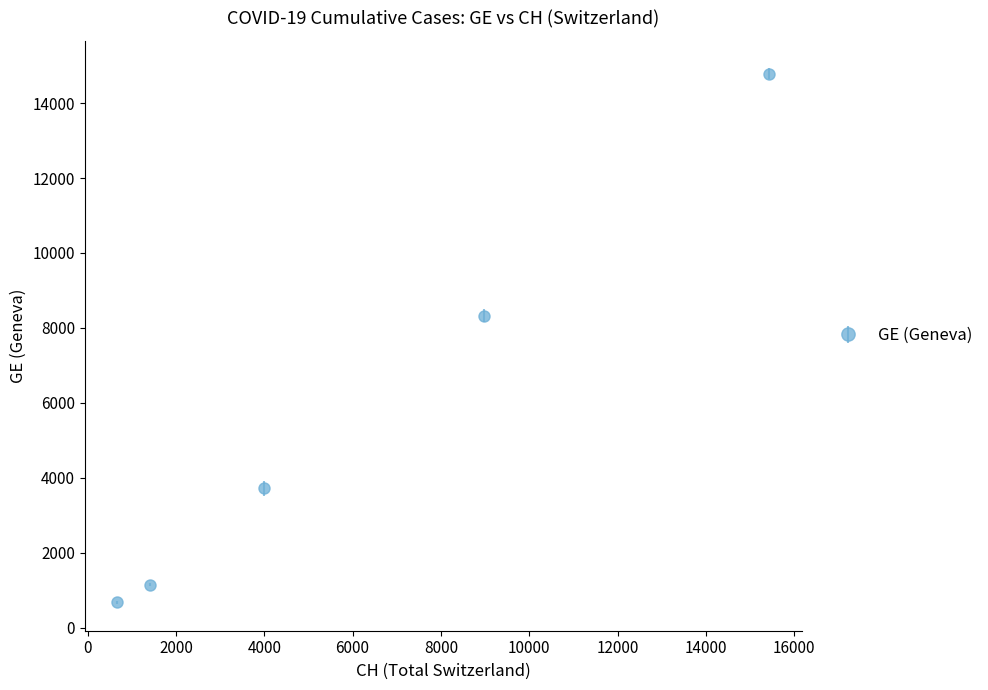

True or false: there are more than 2 points higher than both neighbors.

False